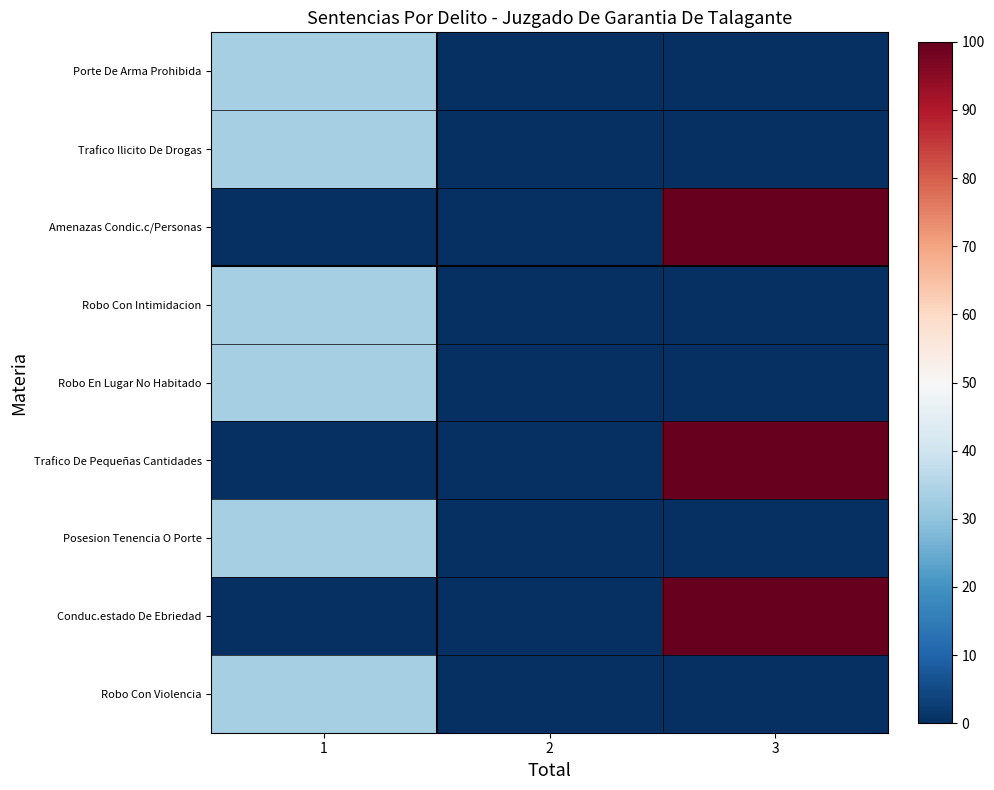

Reading left to right, transcribe all the data shown in this chart.

Porte De Arma Prohibida: 1=33.3	2=0.0	3=0.0
Trafico Ilicito De Drogas: 1=33.3	2=0.0	3=0.0
Amenazas Condic.c/Personas: 1=0.0	2=0.0	3=100.0
Robo Con Intimidacion: 1=33.3	2=0.0	3=0.0
Robo En Lugar No Habitado: 1=33.3	2=0.0	3=0.0
Trafico De Pequeñas Cantidades: 1=0.0	2=0.0	3=100.0
Posesion Tenencia O Porte: 1=33.3	2=0.0	3=0.0
Conduc.estado De Ebriedad: 1=0.0	2=0.0	3=100.0
Robo Con Violencia: 1=33.3	2=0.0	3=0.0